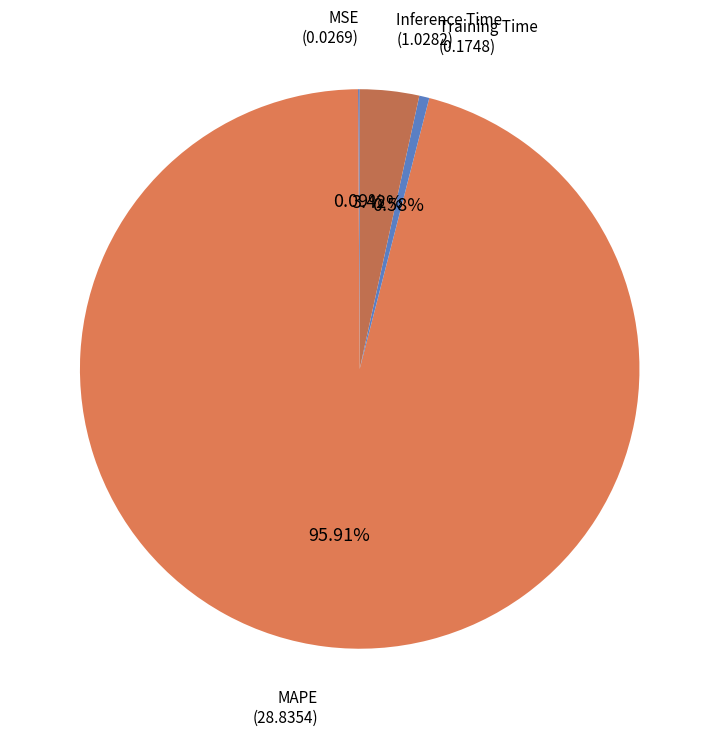

Rank the categories by value from lowest to highest.

MSE, Training Time, Inference Time, MAPE